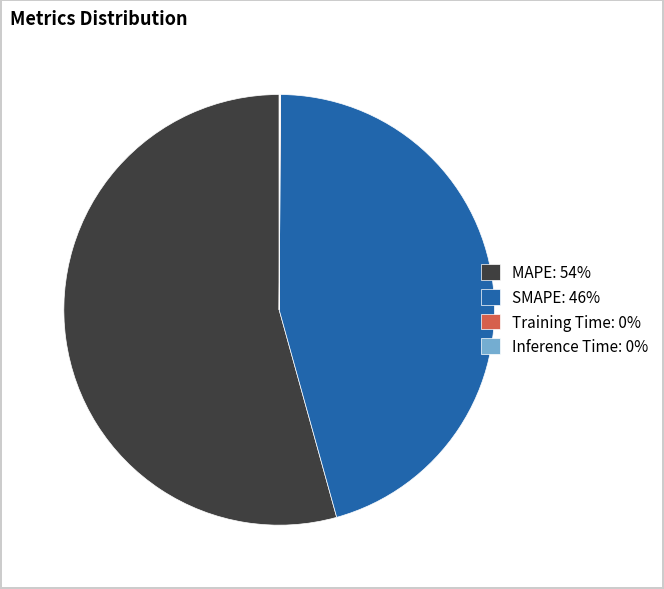

Which has a higher value, SMAPE: 46% or MAPE: 54%?

MAPE: 54%